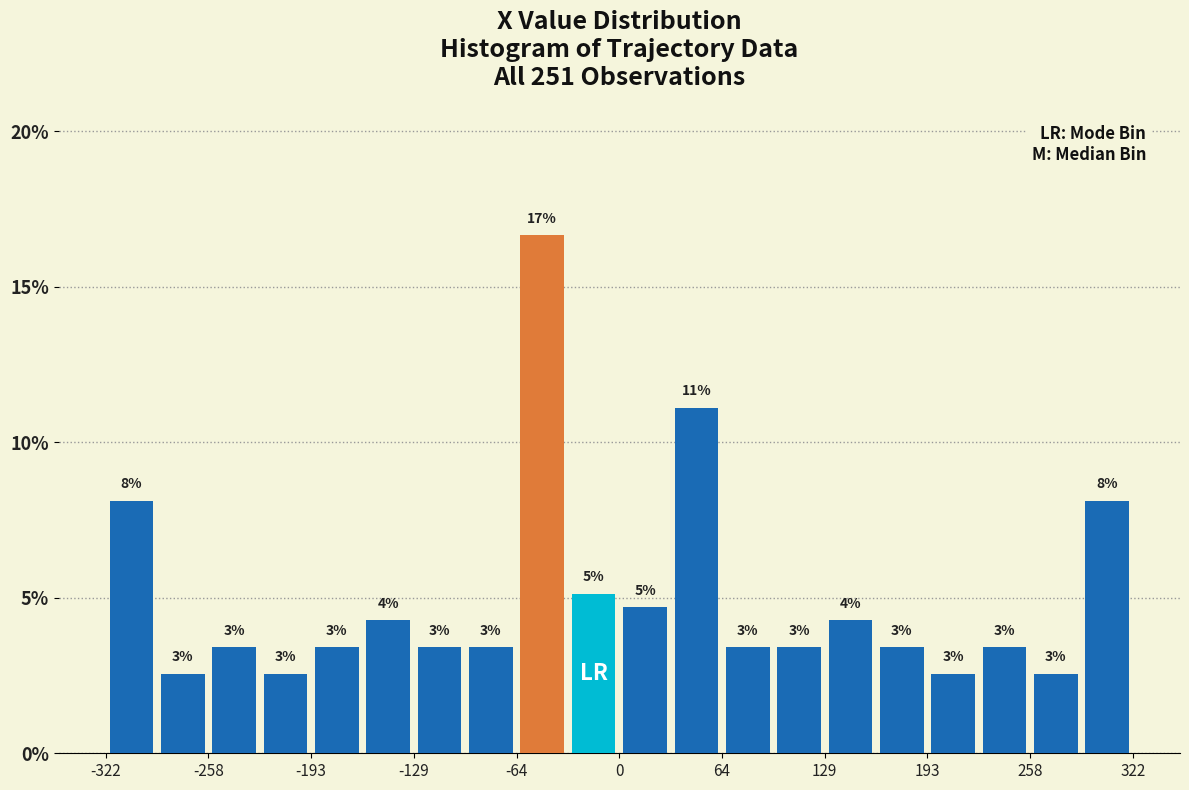

Read against the x-axis, roughly where is the centre of the tallest bar?

-50